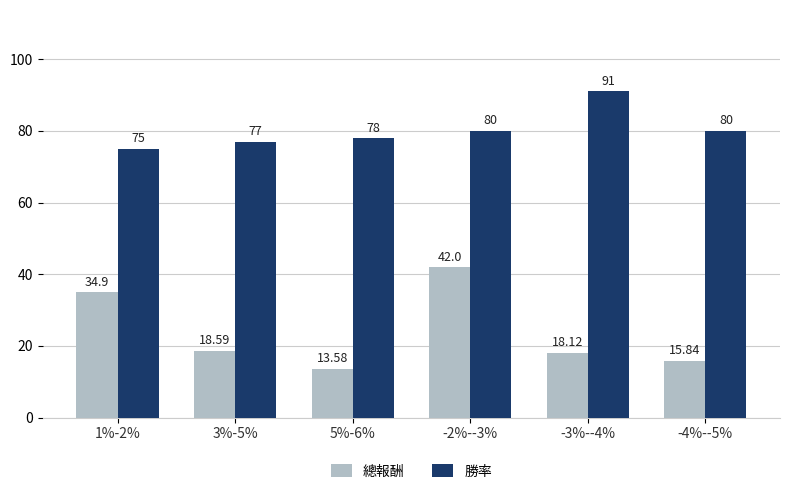

What is the label of the 2nd bar from the right?

-3%--4%